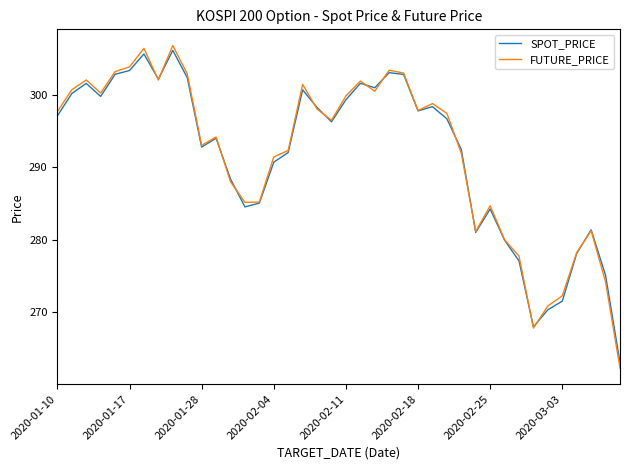

Which series has the widest spread of values?

FUTURE_PRICE